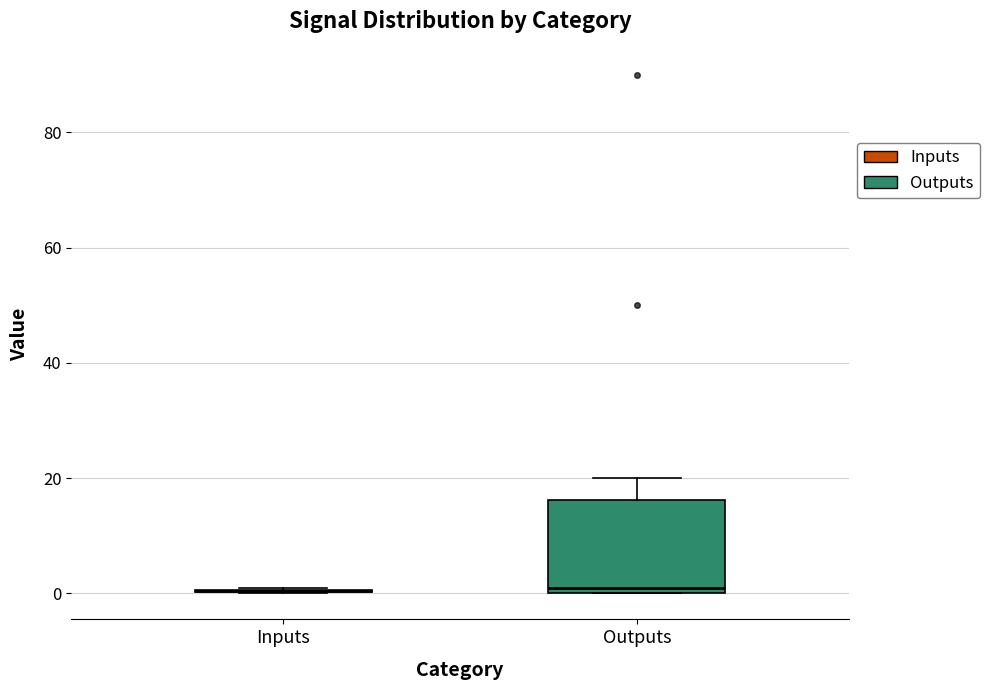

Which box is the tallest, from its lower edge to its upper edge?

Outputs